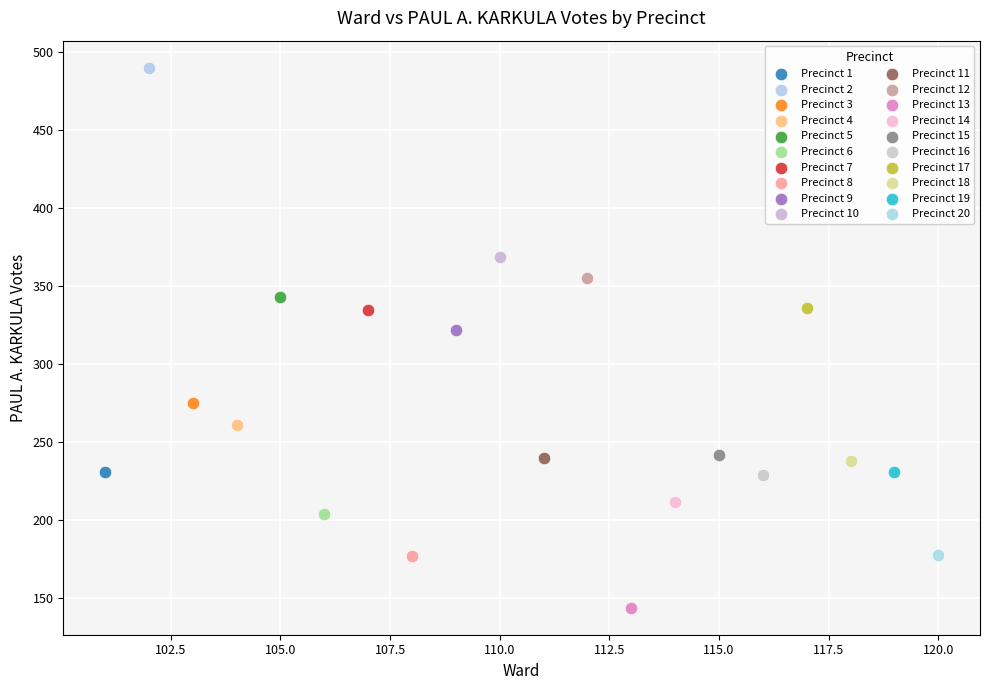

What are all the series names shown in the legend?

Precinct 1, Precinct 2, Precinct 3, Precinct 4, Precinct 5, Precinct 6, Precinct 7, Precinct 8, Precinct 9, Precinct 10, Precinct 11, Precinct 12, Precinct 13, Precinct 14, Precinct 15, Precinct 16, Precinct 17, Precinct 18, Precinct 19, Precinct 20